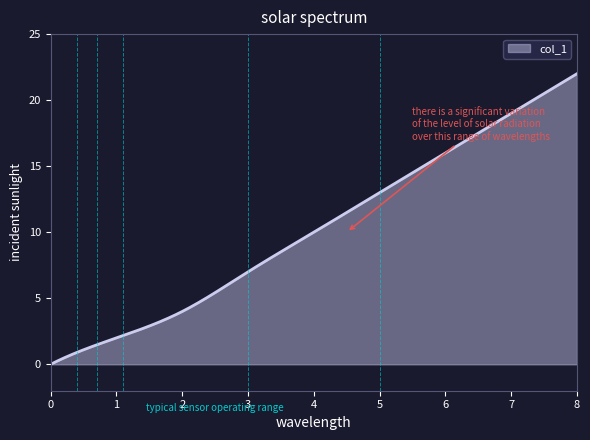

What is the greatest value displayed?

22.0